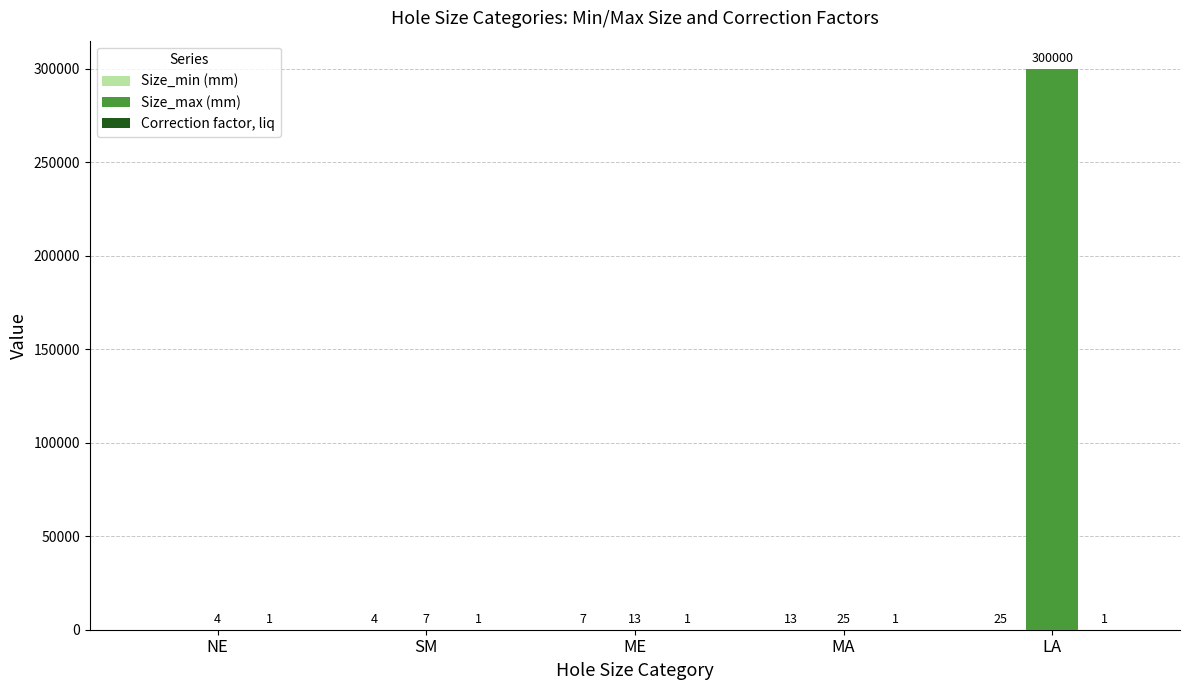

At which category is the sum across all series the highest?

LA